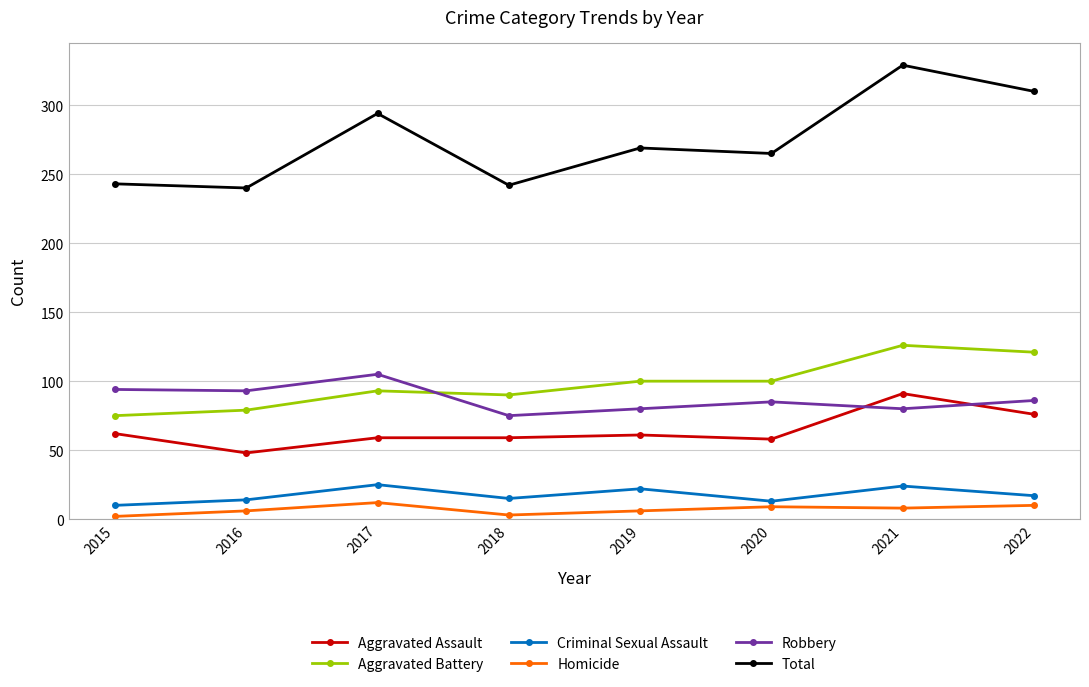

What is the highest value of the Robbery series?

105